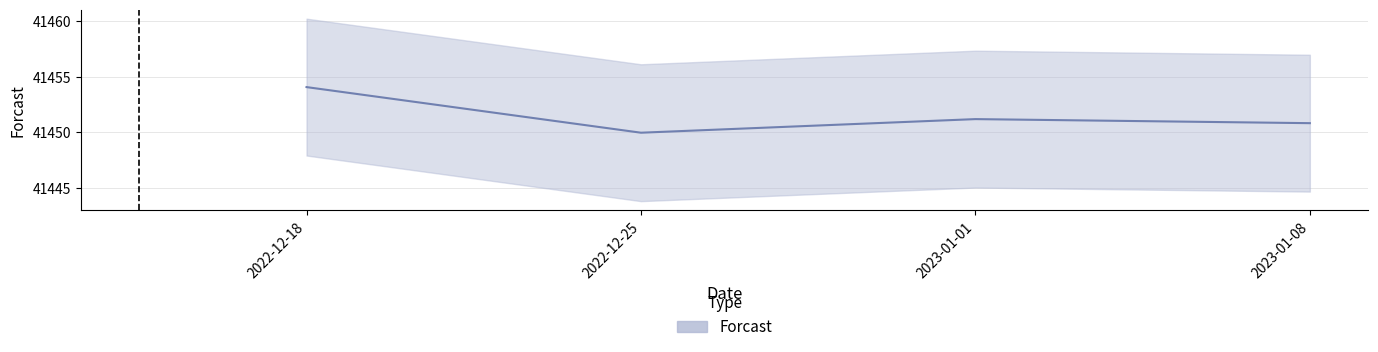

Reading left to right, extract all data points from this chart.

41454.1	41450.0	41451.2	41450.8